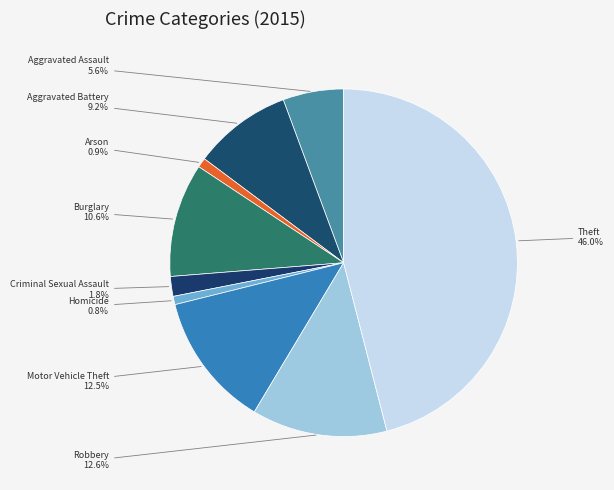

Is the sum of Aggravated Battery and Aggravated Assault greater than half?

No